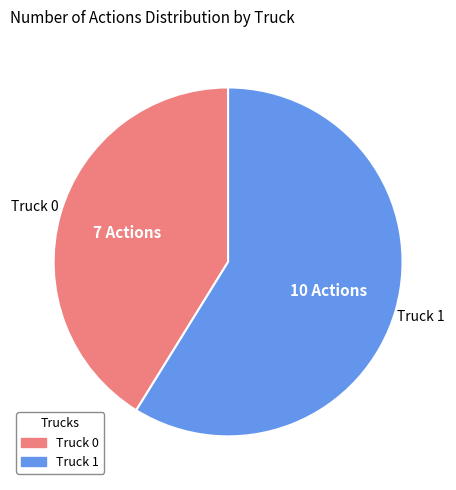

What is the majority slice?

Truck 1